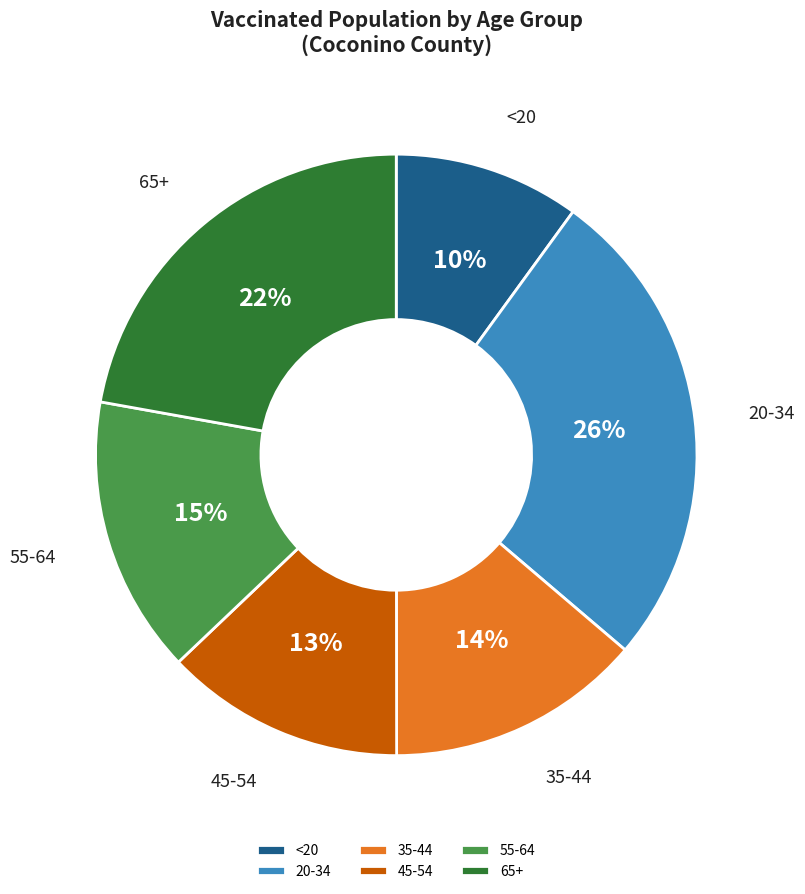

What percentage is the 65+ slice, to the nearest percent?

22%